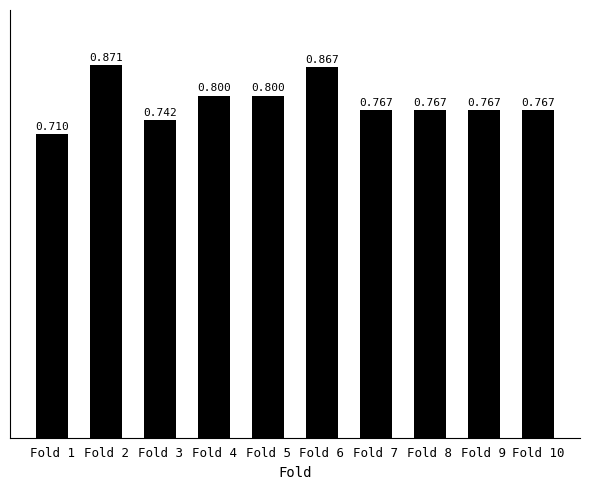

Between Fold 10 and Fold 2, which is larger?

Fold 2